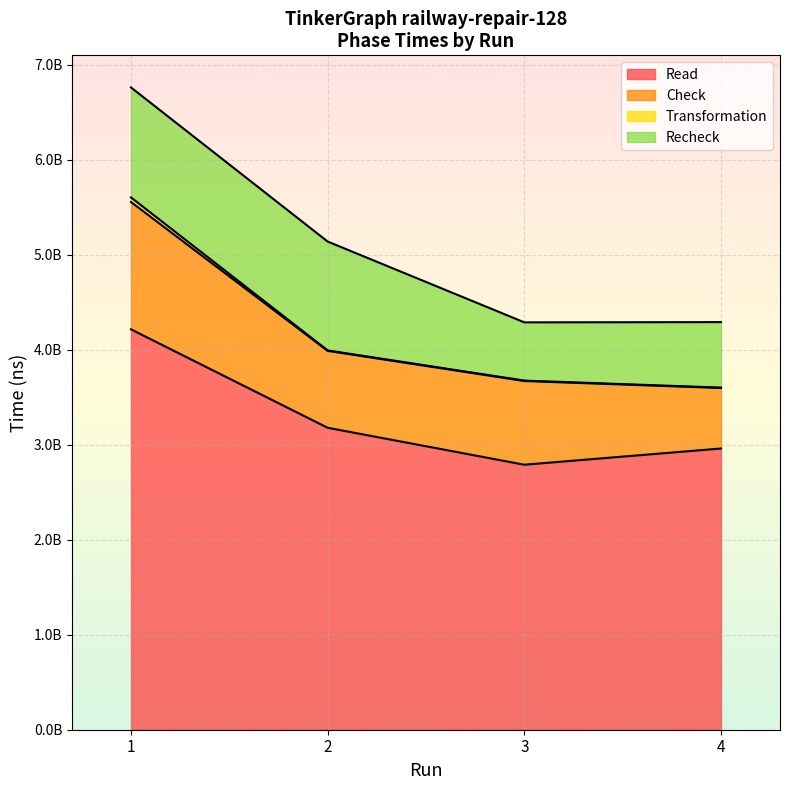

True or false: Transformation and Read cross at least once.

False